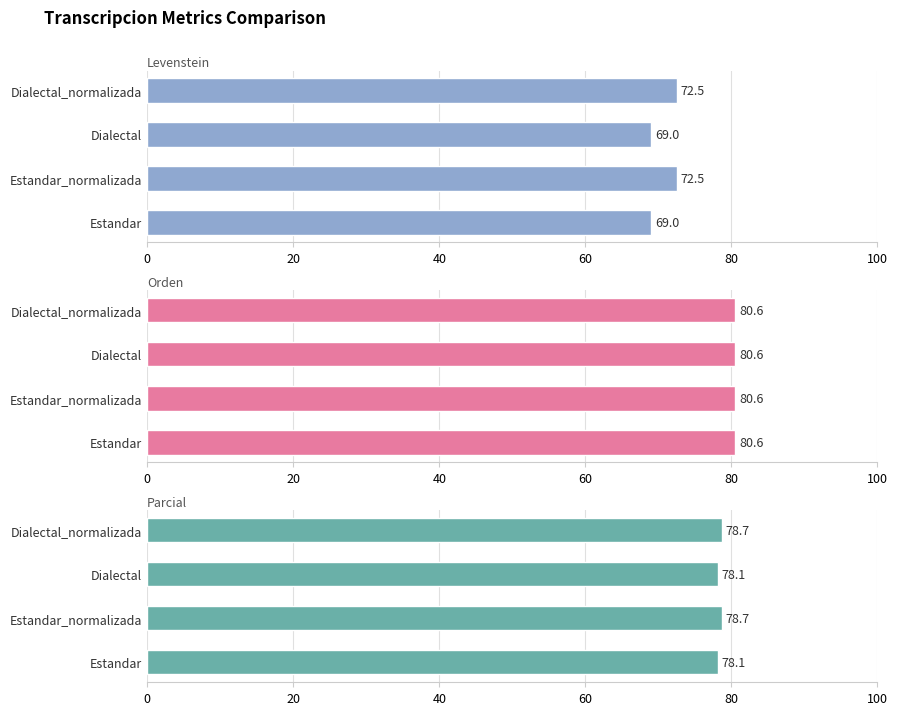

Which series has the largest range (max minus min)?

Levenstein